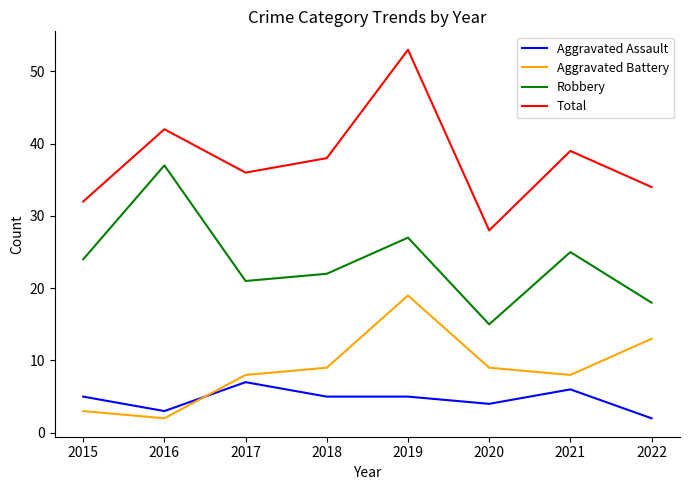

Which series has the widest spread of values?

Total